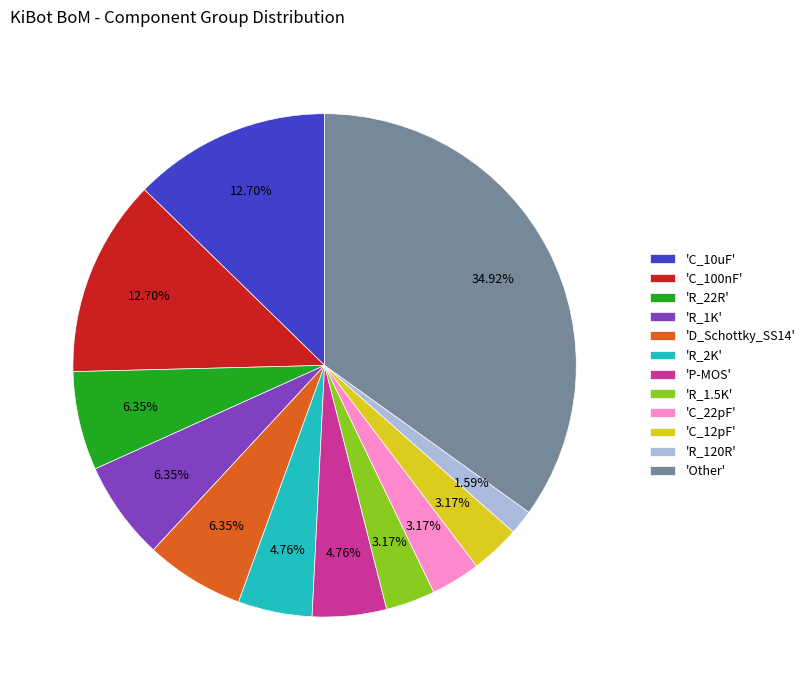

Which category has the smallest portion of the pie?

'R_120R'